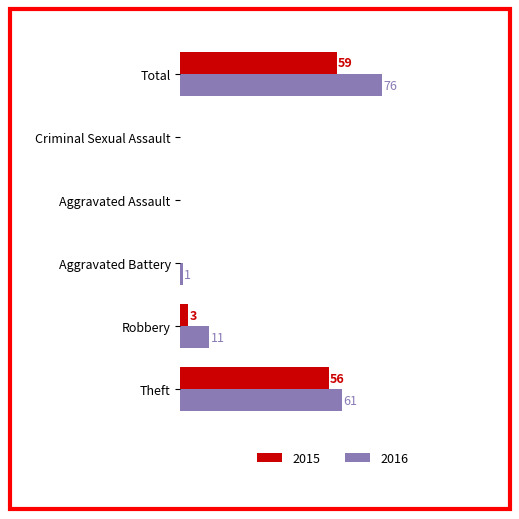

At which category is the sum across all series the highest?

Total